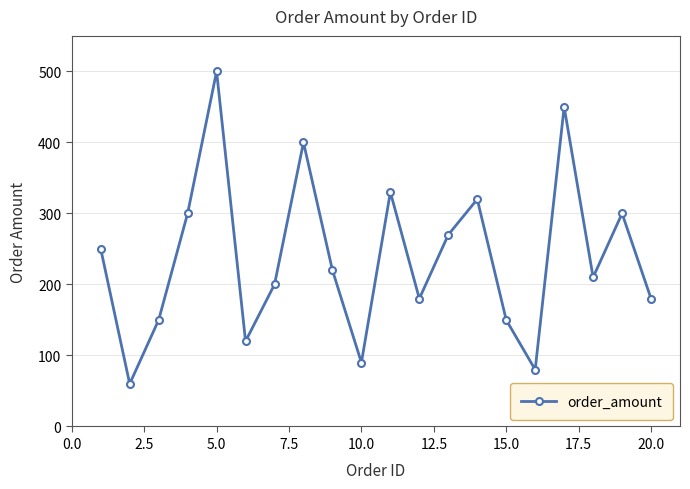

How many points are lower than both their immediate neighbors (excluding endpoints)?

6